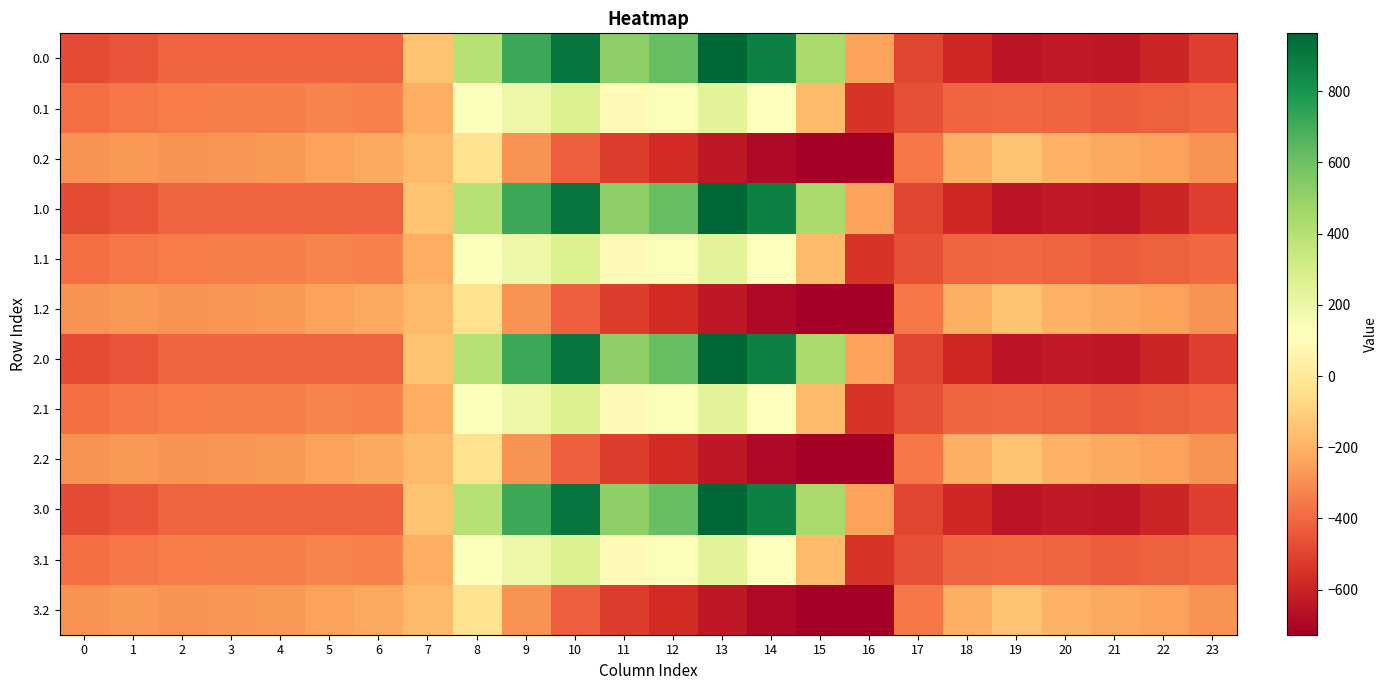

Which has a higher value, 19 or 8?

8